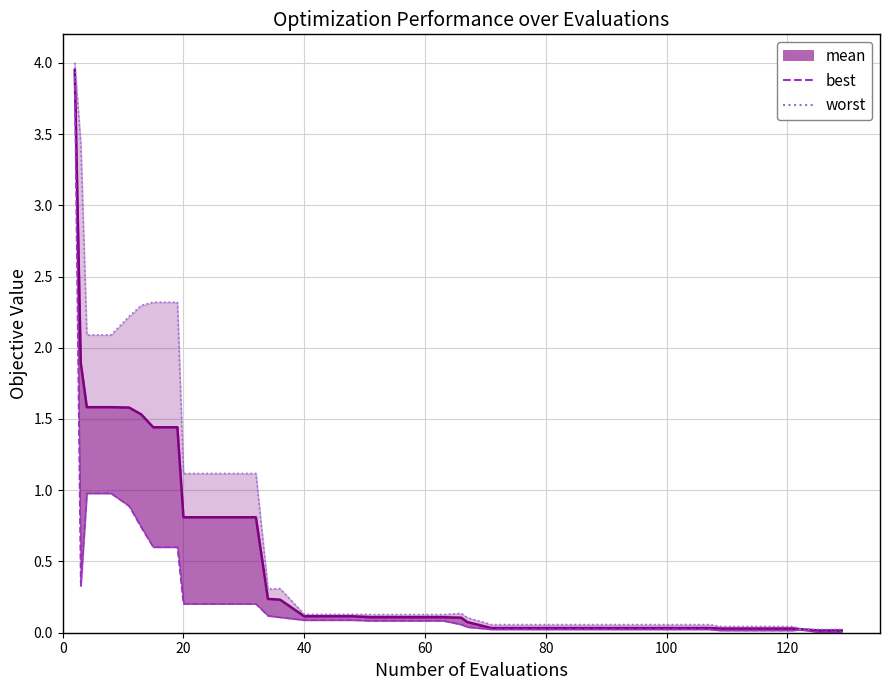

True or false: worst_line has a value of 0.2 at 15.

False